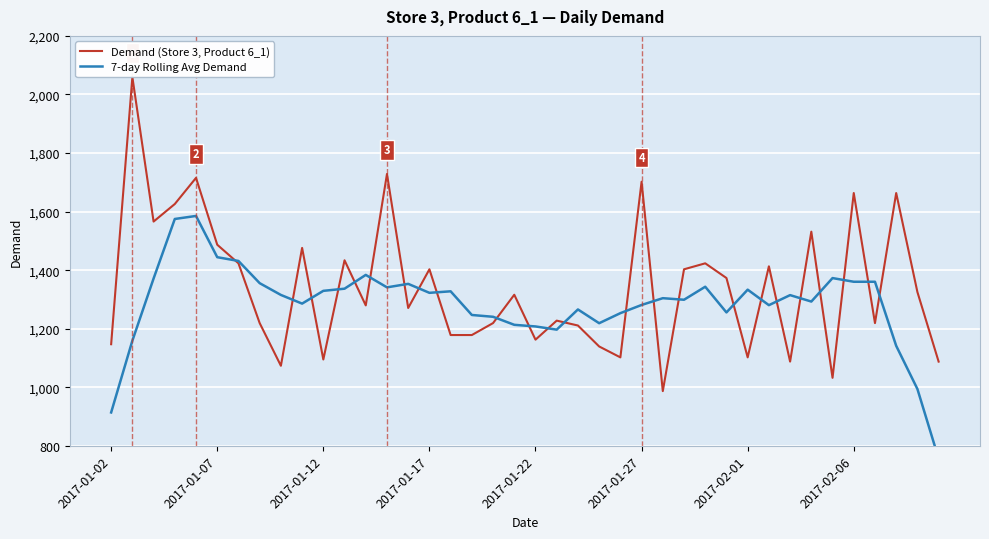

Rank the series by their maximum value, from highest to lowest.

Demand (Store 3, Product 6_1), 7-day Rolling Avg Demand